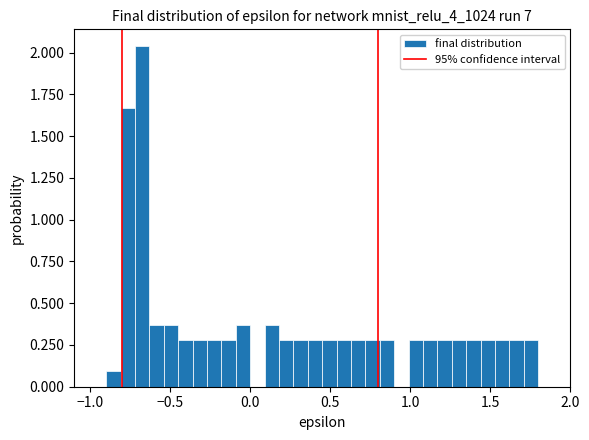

Around what value on the x-axis is the tallest bar? Give the approximate position of its centre, as read against the axis.

-0.65